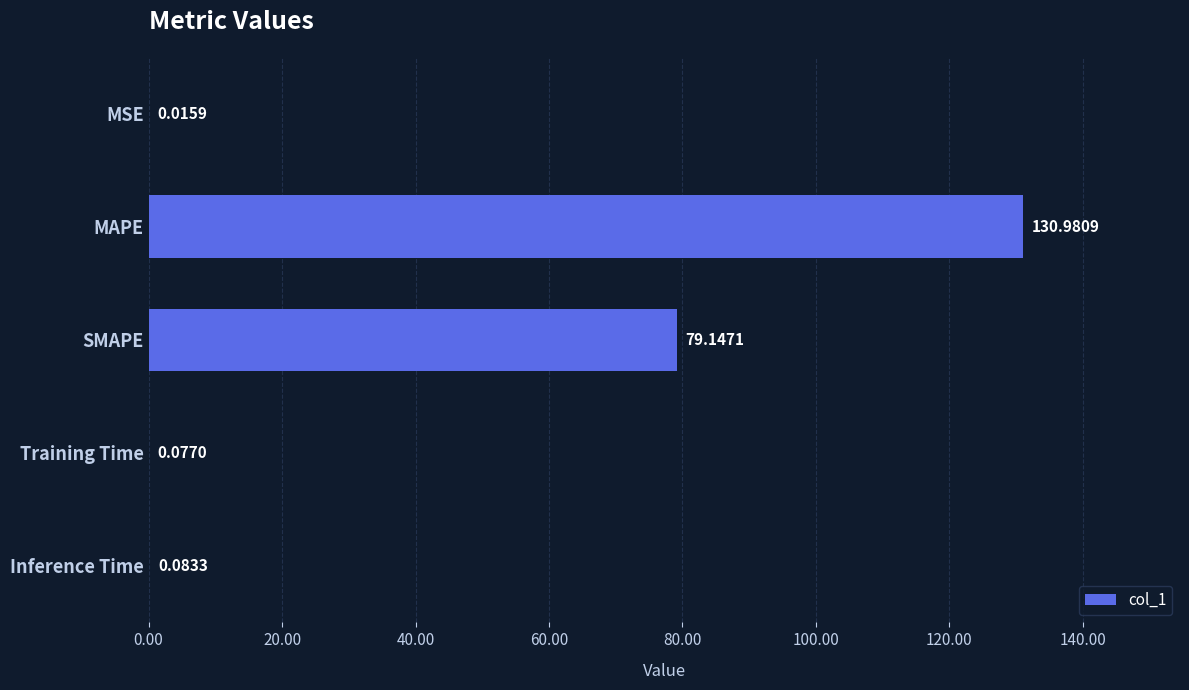

Where is the data nearest to the value 65?

SMAPE